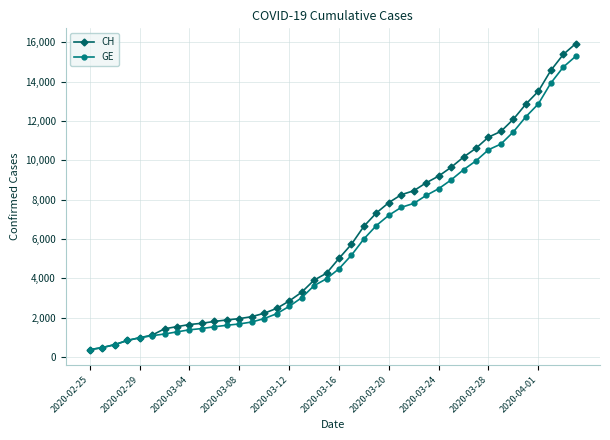

Which series has the widest spread of values?

CH